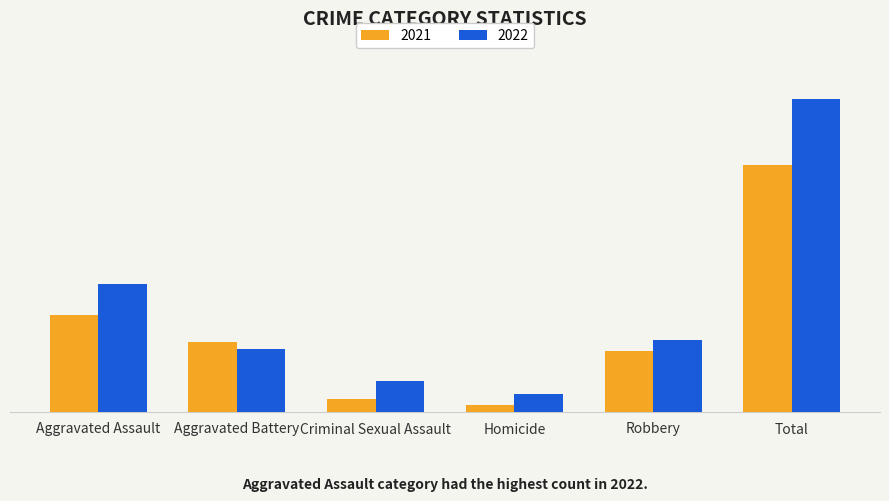

Which category has the lowest value in the 2021 series?

Homicide